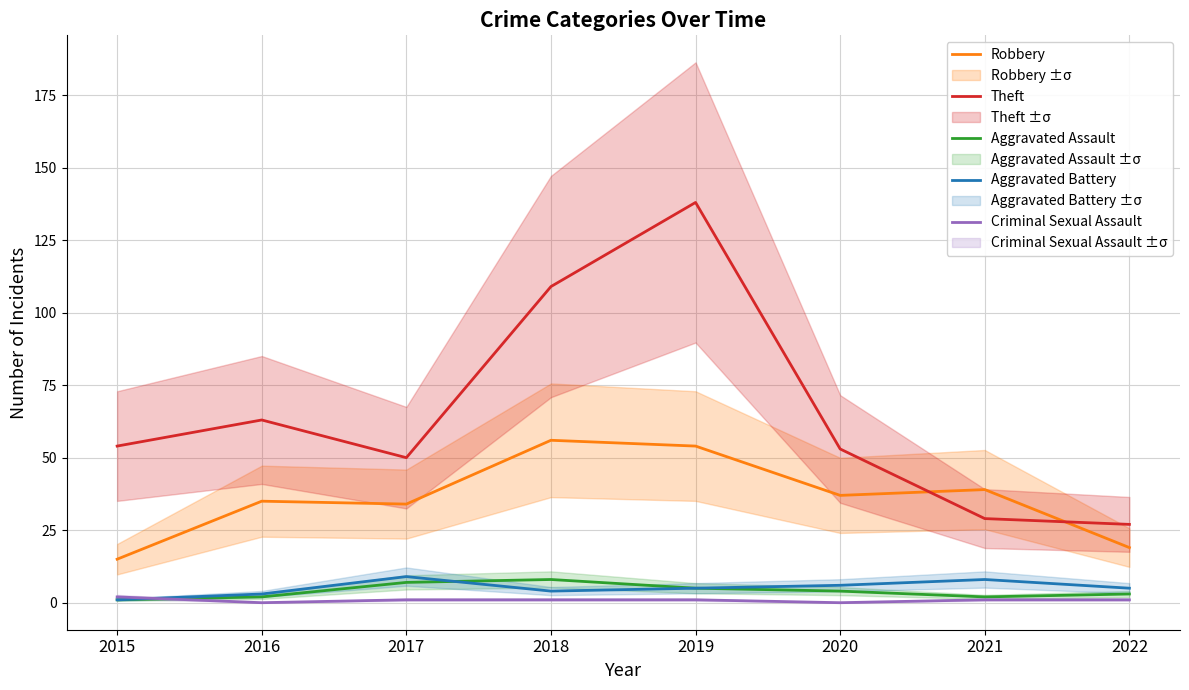

Where does the Aggravated Battery series first go above 5?

2017